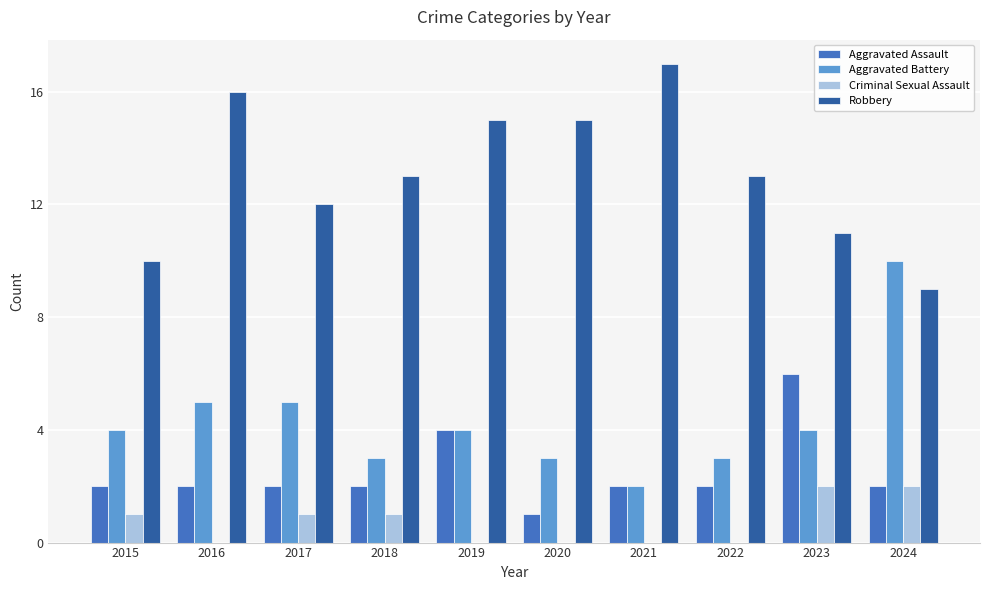

True or false: Robbery has a value of 13 at 2022.

True